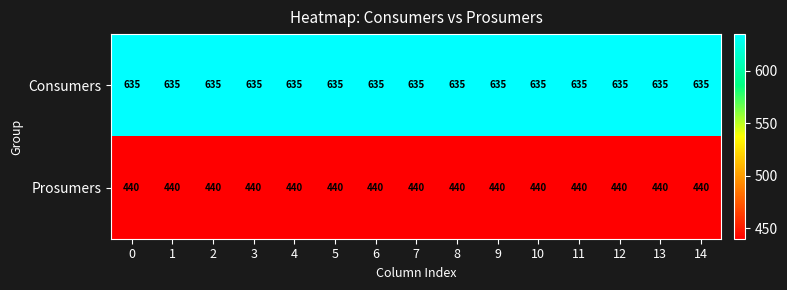

What is the smallest value displayed?

440